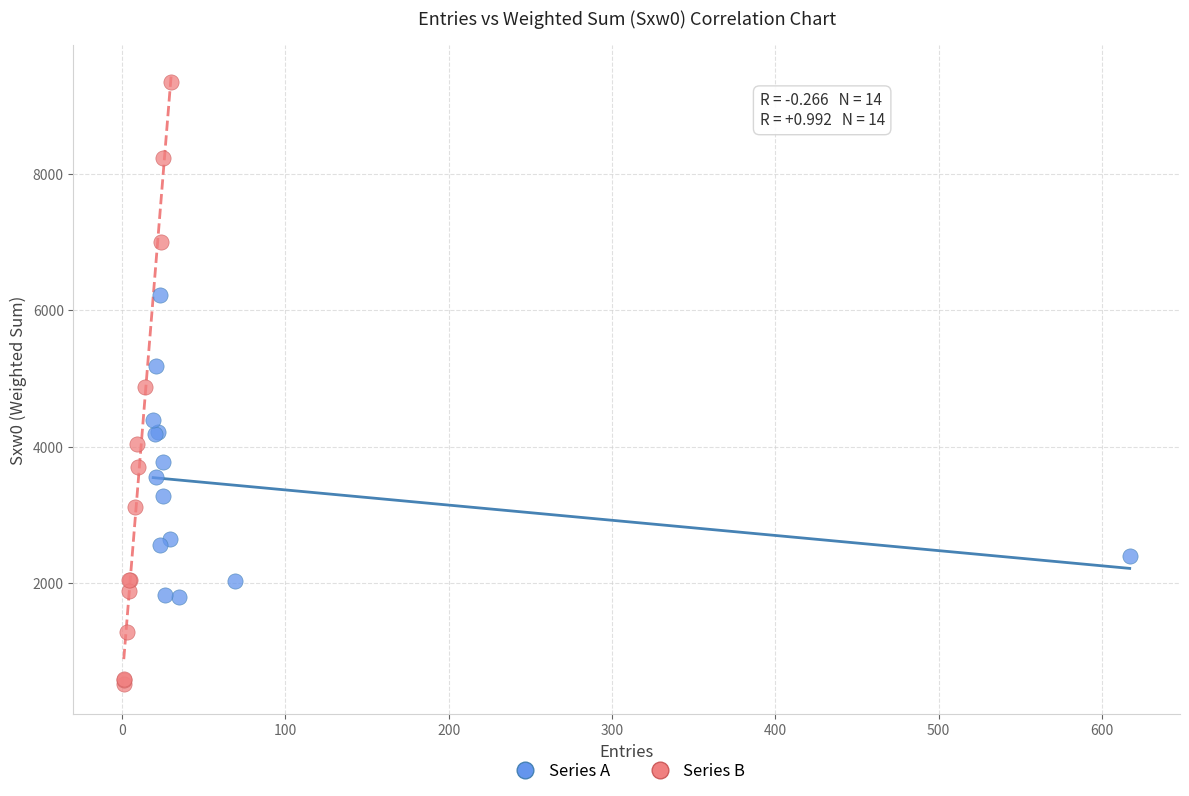

Which series reaches the minimum Y coordinate?

Series B